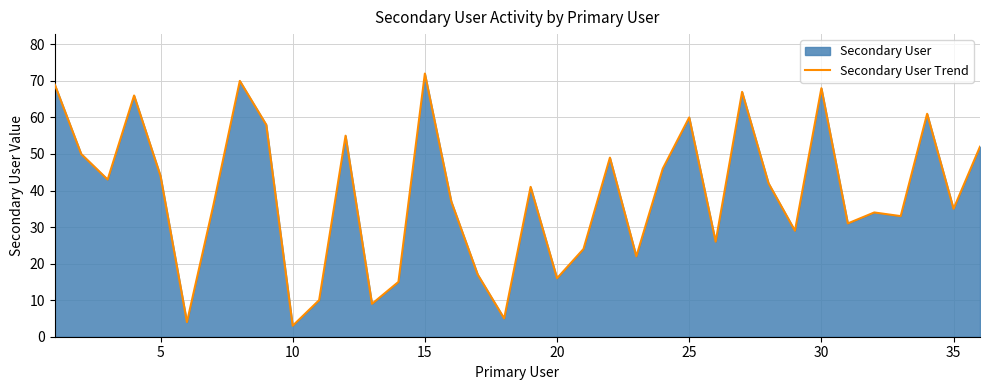

The chart shows a value of 60 at 35. True or false?

False